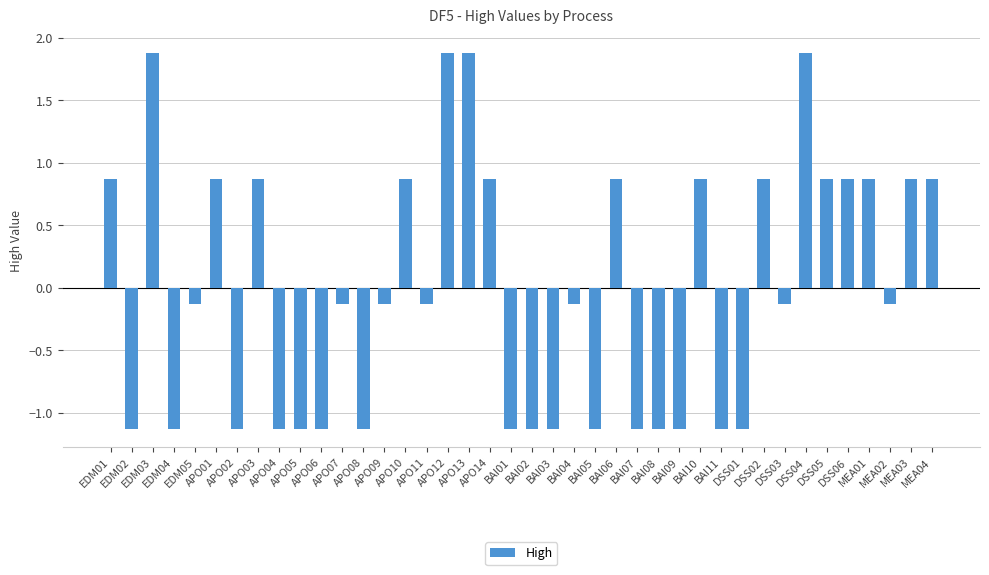

What is the greatest value displayed?

1.9